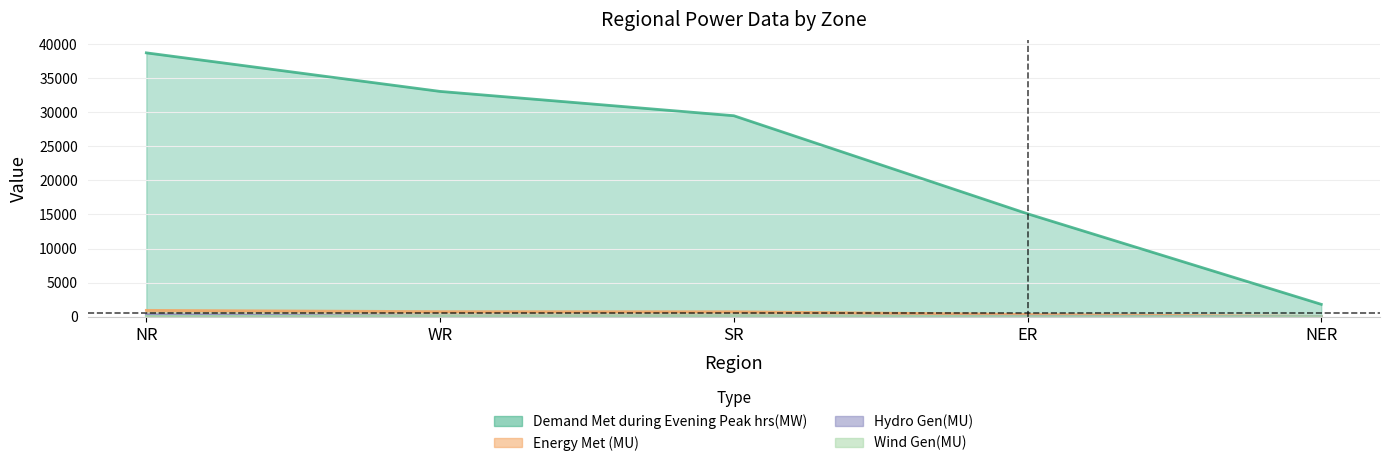

At which category does Wind Gen(MU) reach its first local peak?

SR